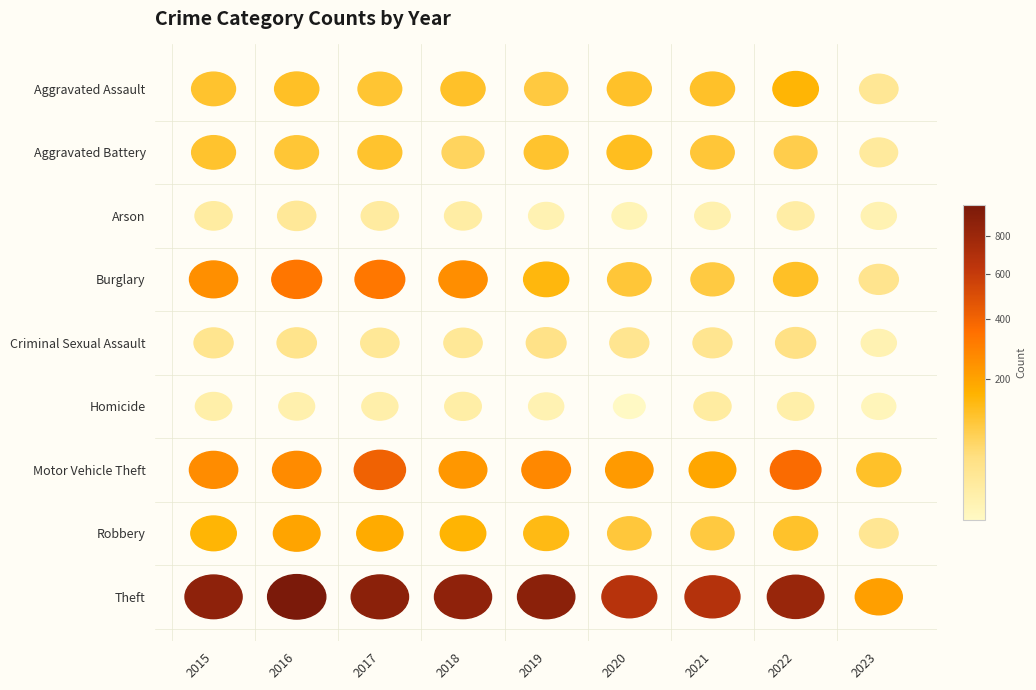

Read the Motor Vehicle Theft value at 2015, to the nearest 50.

250